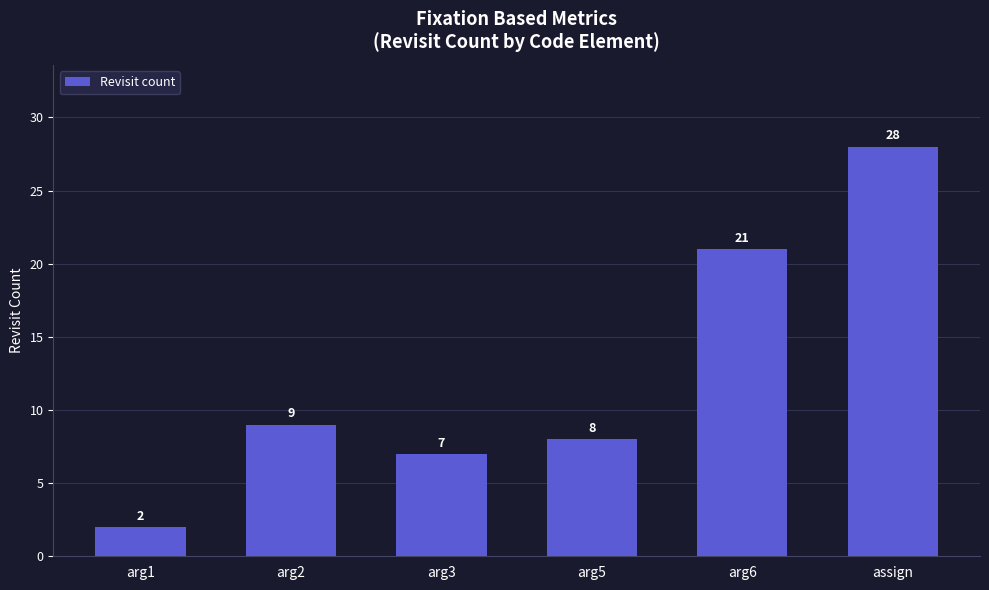

What is the difference between the values at arg6 and arg5?

13